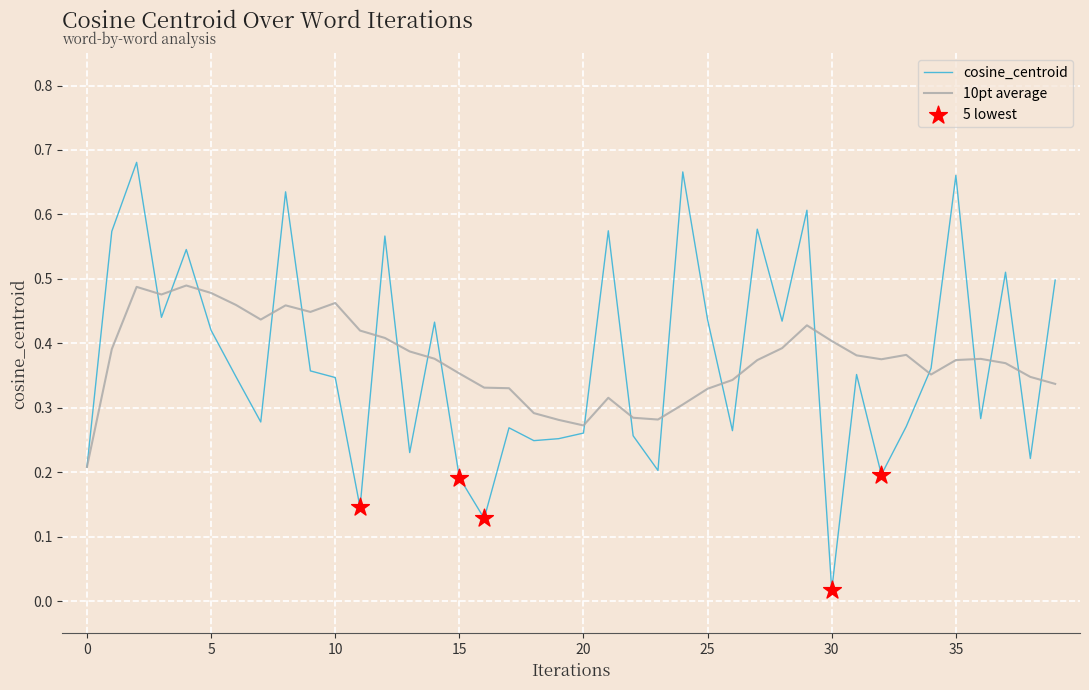

Which series has the largest range (max minus min)?

cosine_centroid